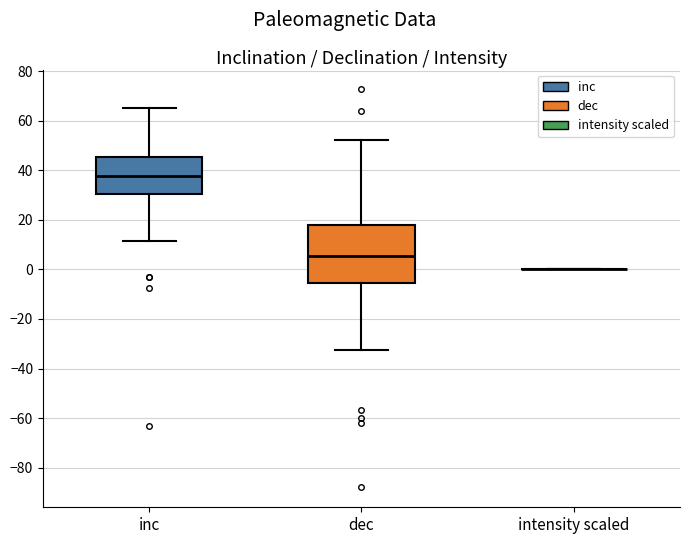

Reading left to right, transcribe this box plot: for each box, give where its median line is, the range the box spans, and where its two whiskers end, as read against the y-axis. The values are not printed on the chart, so give them approximately, as read against the axis.

inc: median 38, box 30 to 46, whiskers 12 to 66
dec: median 6, box -6 to 18, whiskers -32 to 52
intensity scaled: box collapsed to a line at 0, whiskers 0 to 0